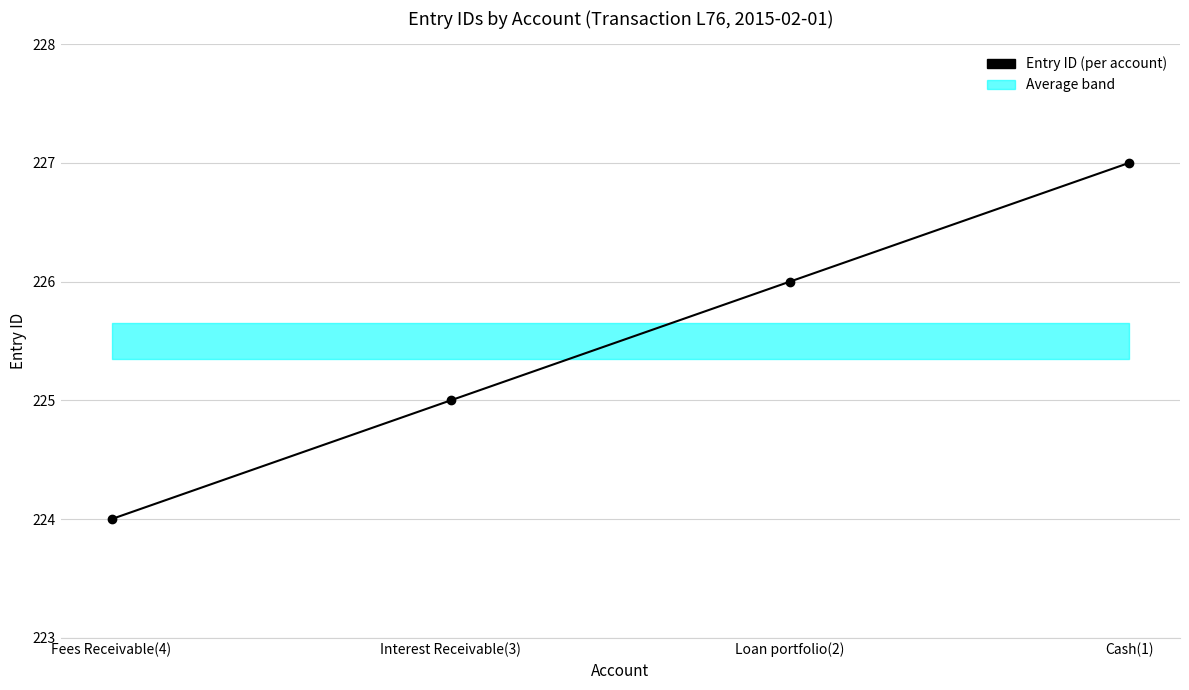

What is the label of the 1st point from the left?

Fees Receivable(4)